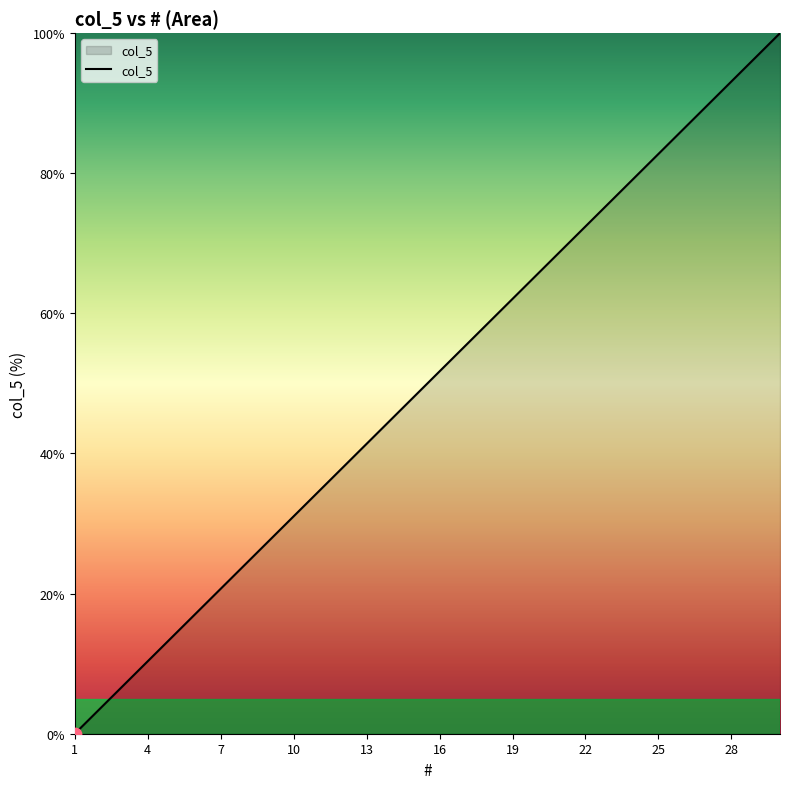

What is the difference between the maximum and minimum values?

100.0